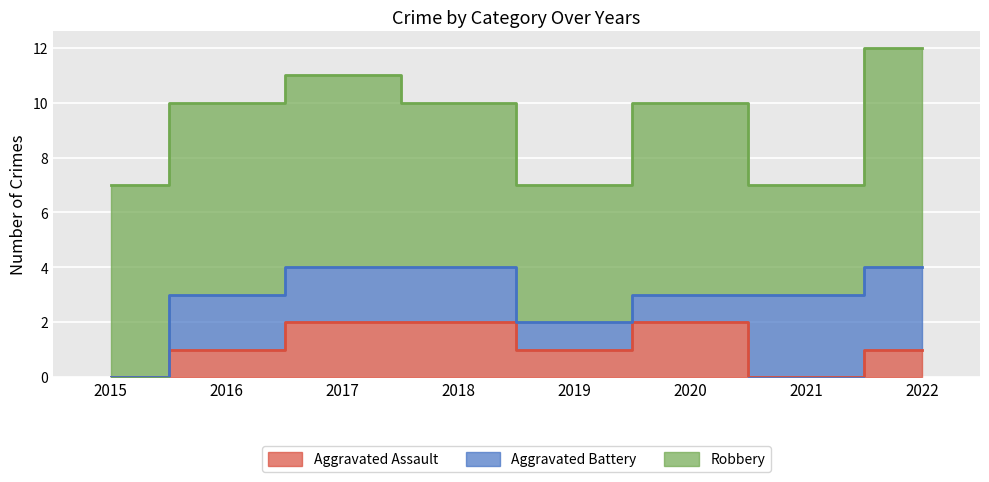

How many Aggravated Battery values are between 1 and 3?

7